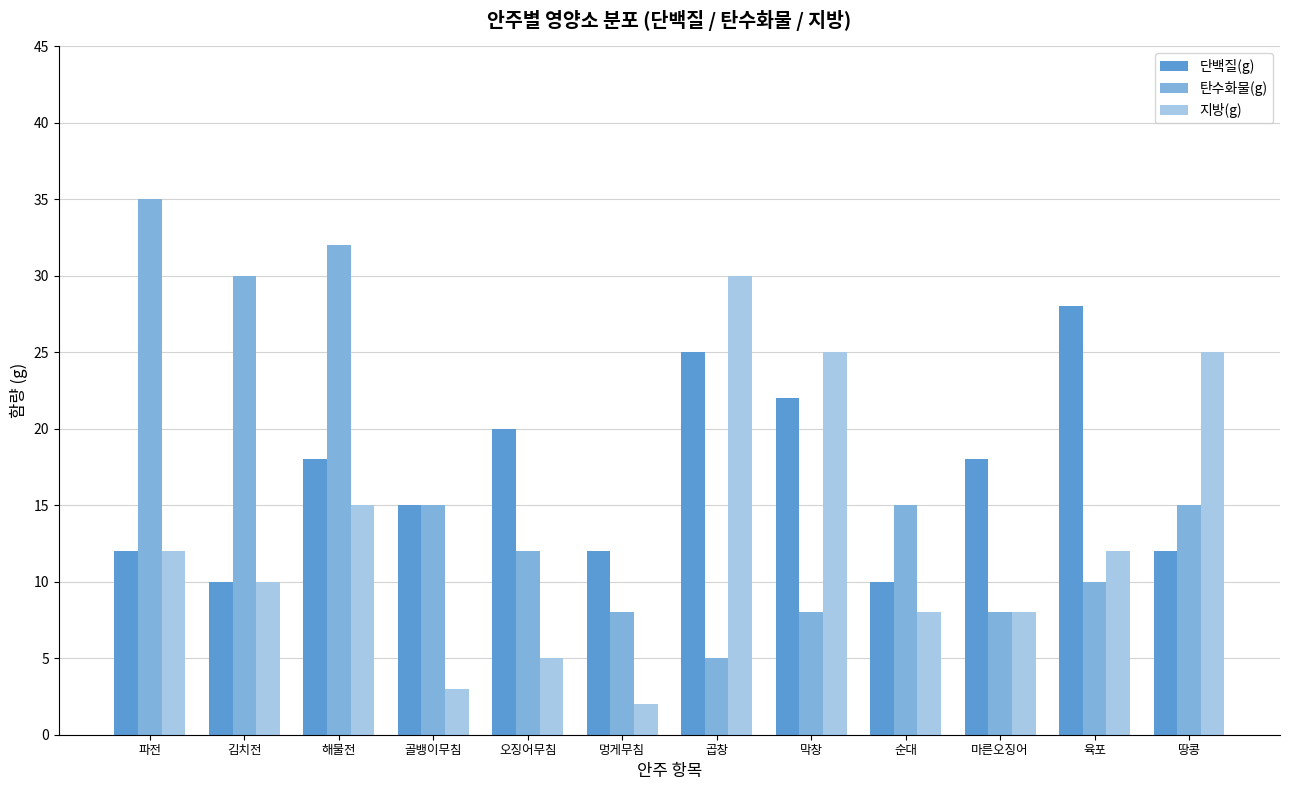

What is the label of the 10th bar from the left?

마른오징어